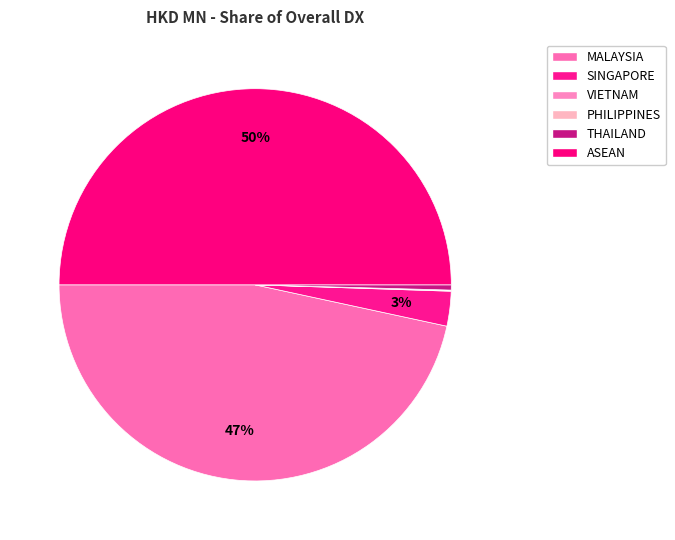

Is it true that SINGAPORE is 1% of the pie?

False